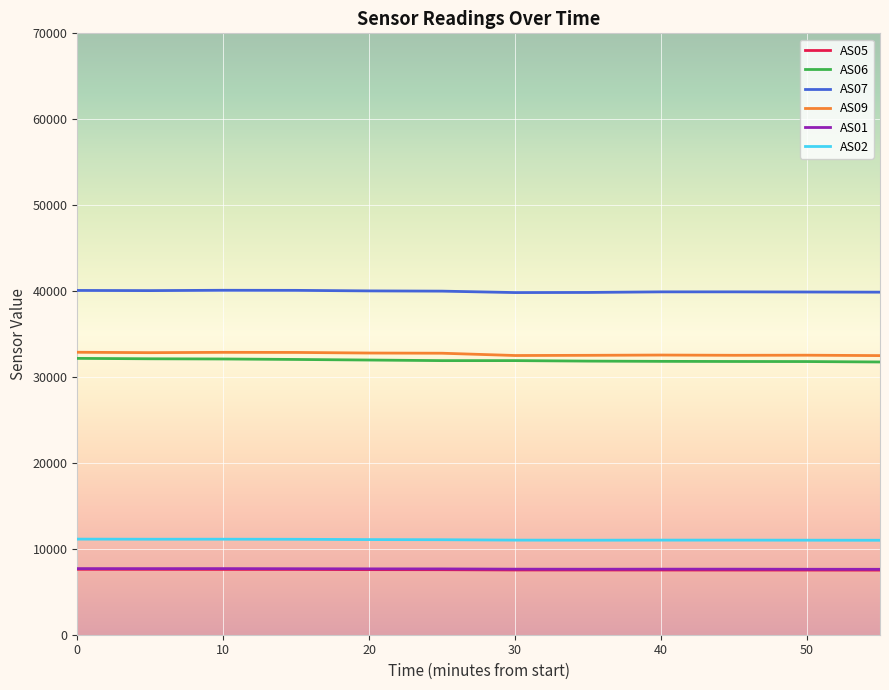

True or false: AS05 and AS06 cross at least once.

False